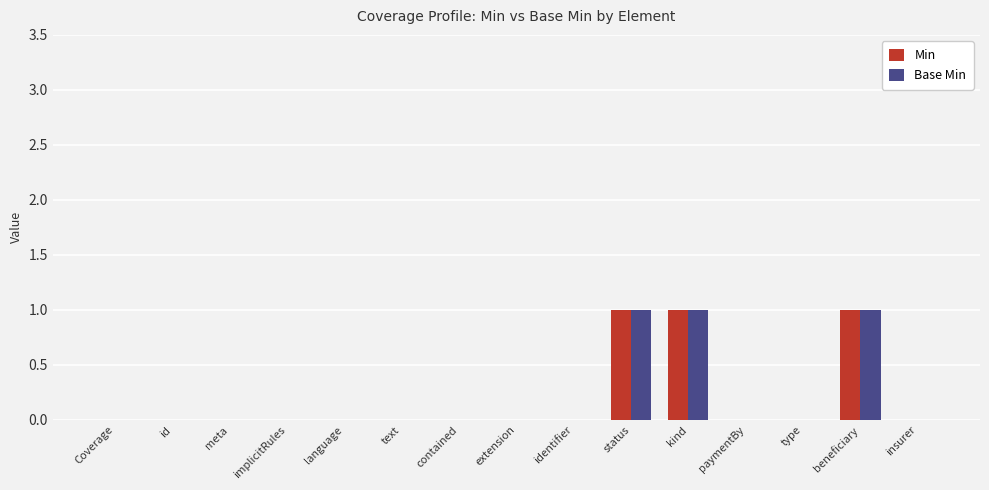

Is the value of Base Min at beneficiary greater than the value of Min at Coverage?

Yes